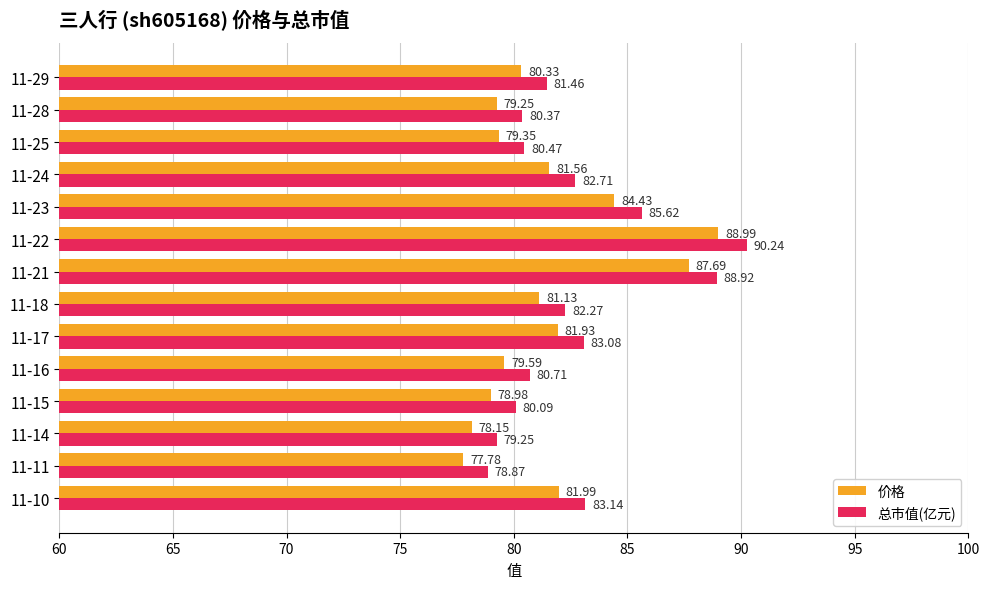

List the series in order of their peak value, highest first.

总市值(亿元), 价格